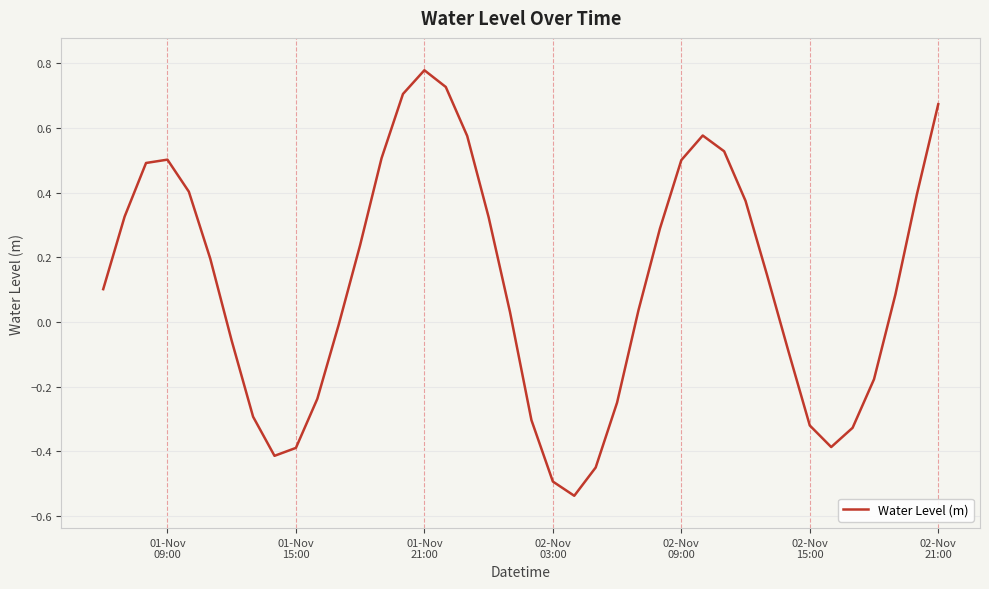

How many lines are shown in the chart?

1